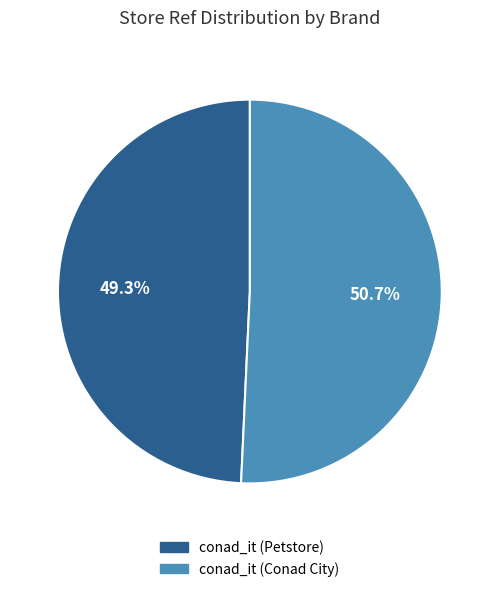

Is it true that conad_it (Petstore) is 44% of the pie?

False